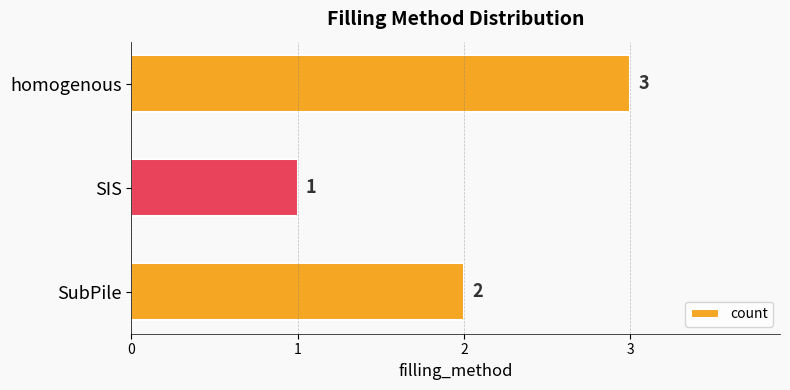

How many data points does each series have?

3